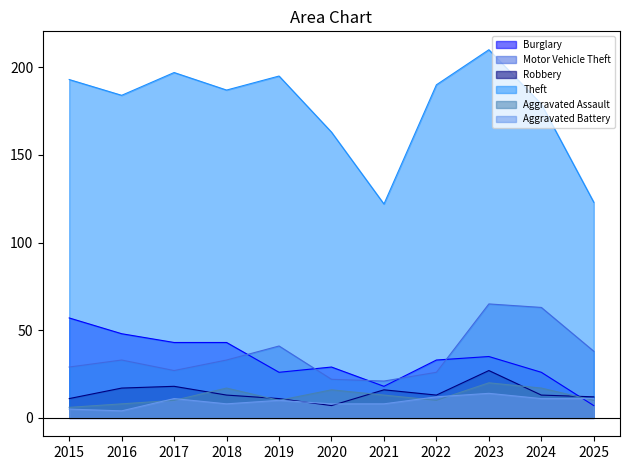

Reading left to right, transcribe all the data shown in this chart.

Burglary: 57	48	43	43	26	29	18	33	35	26	7
Motor Vehicle Theft: 29	33	27	33	41	22	21	26	65	63	38
Robbery: 11	17	18	13	11	7	16	13	27	13	12
Theft: 193	184	197	187	195	163	122	190	210	179	123
Aggravated Assault: 6	8	10	17	10	16	13	10	20	17	10
Aggravated Battery: 5	4	11	8	10	8	8	12	14	11	11